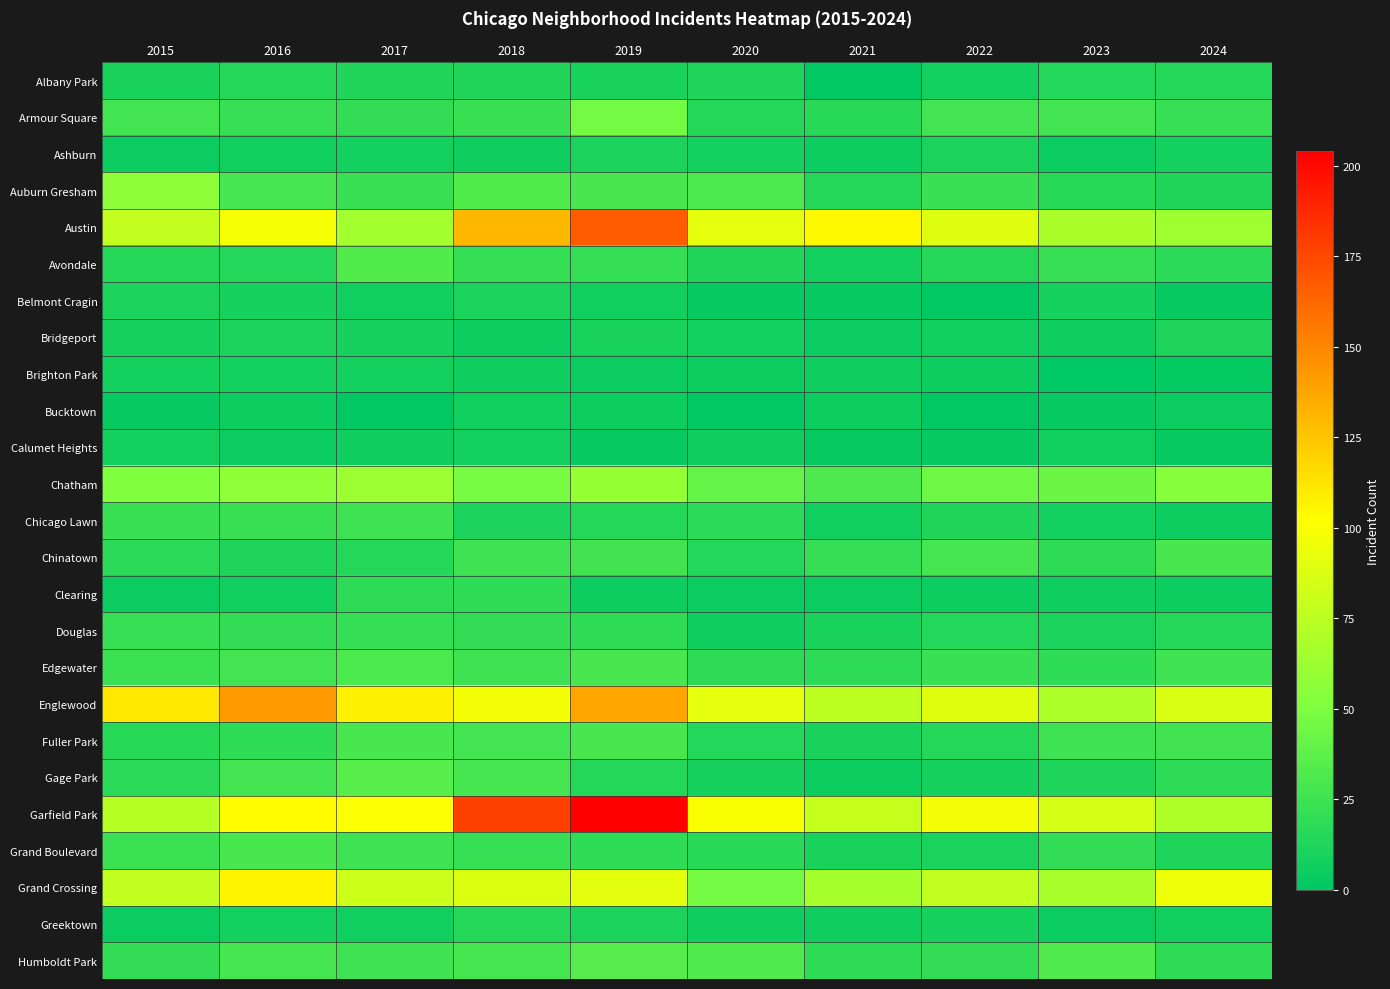

How many distinct data groups are displayed?

25